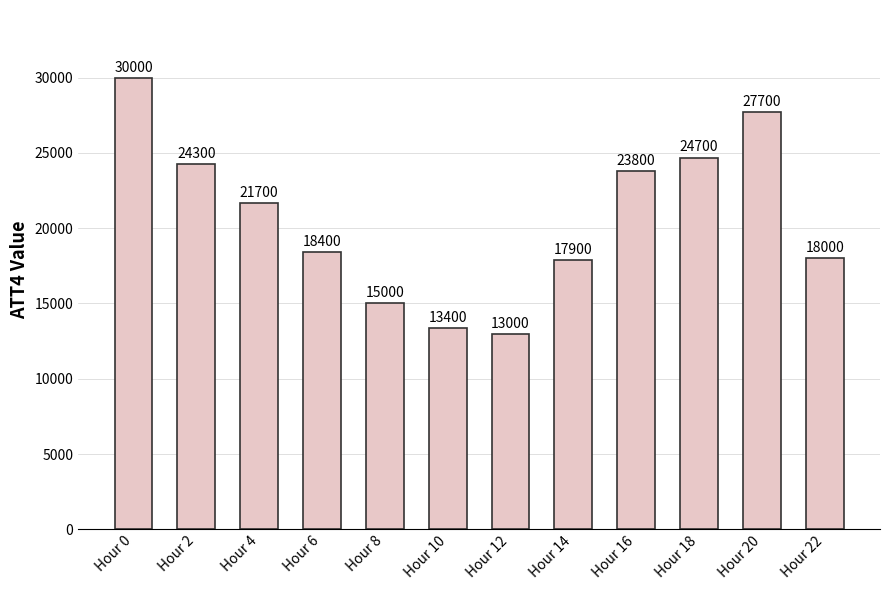

Are the bars grouped side by side (vs. stacked)?

No